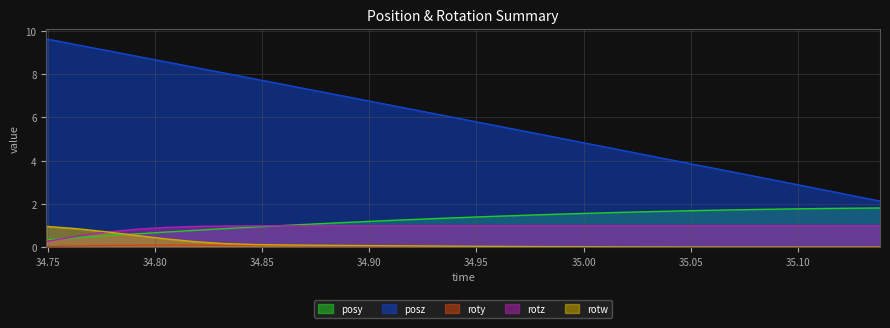

What is the difference between the maximum and second lowest values in the roty series?

0.1